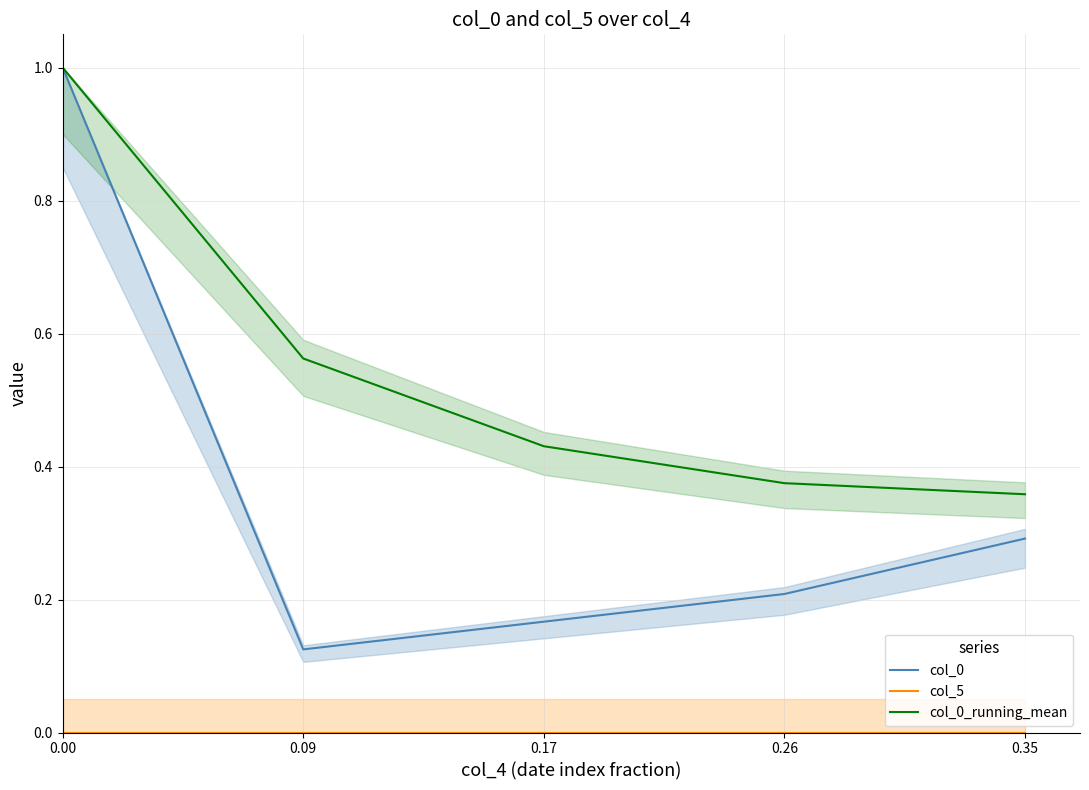

What is the difference between the col_0 values at 0.26 and 0.09?

0.1